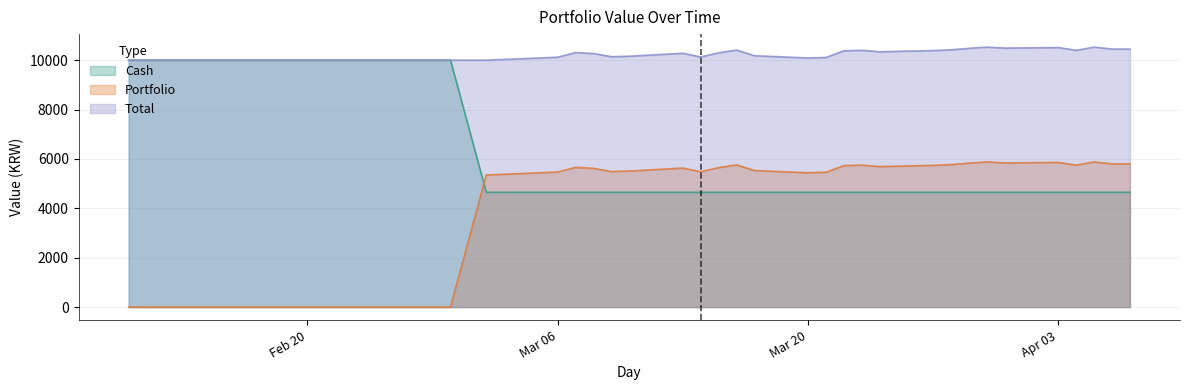

Is it true that Portfolio equals 1457.1 at 2023-03-08?

False